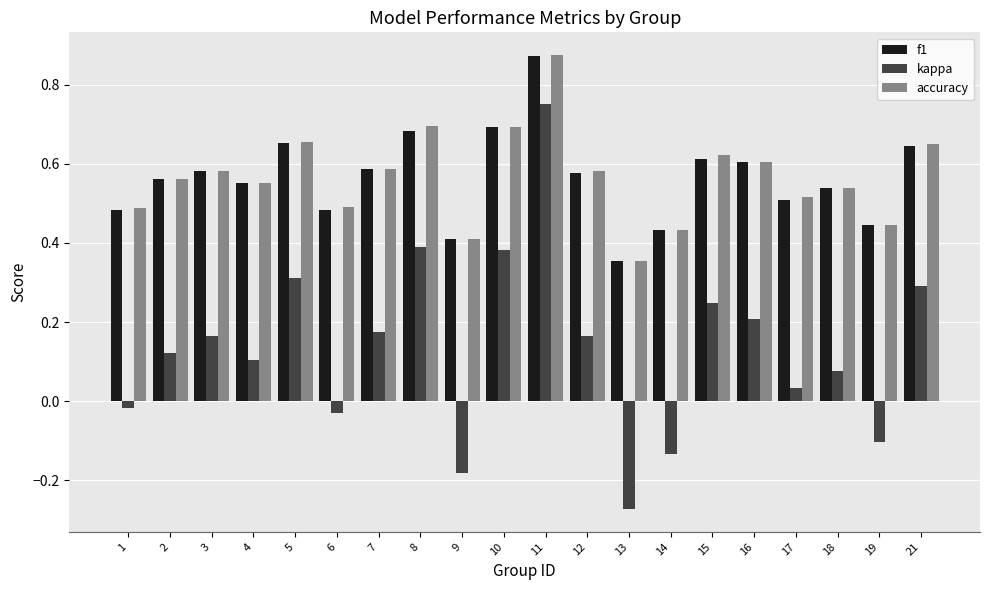

Is it true that f1 equals 0.5 at 6?

True